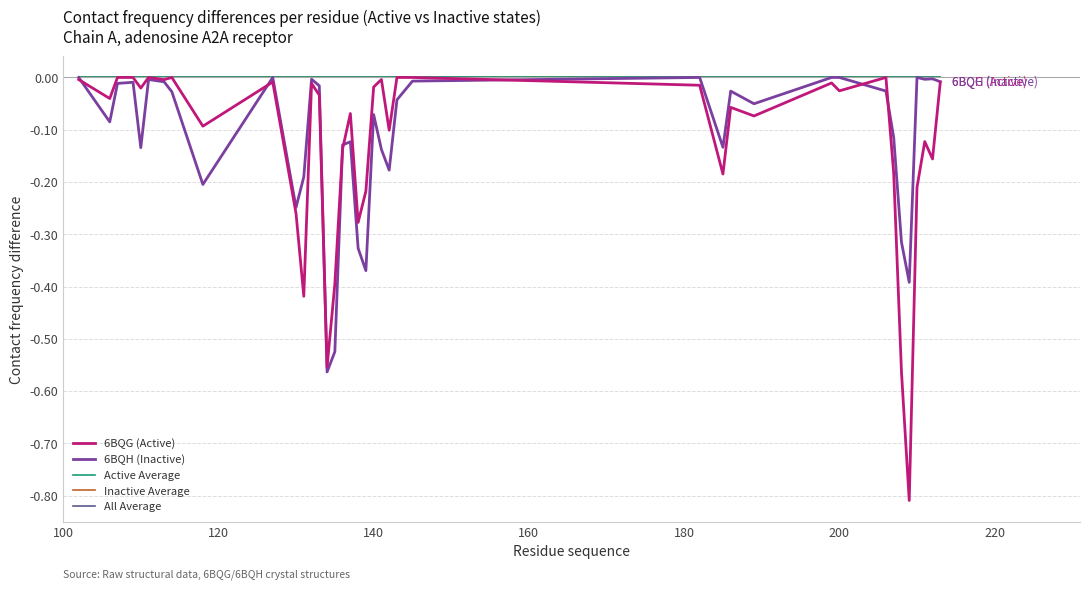

Is this an area chart (filled region under the line)?

No